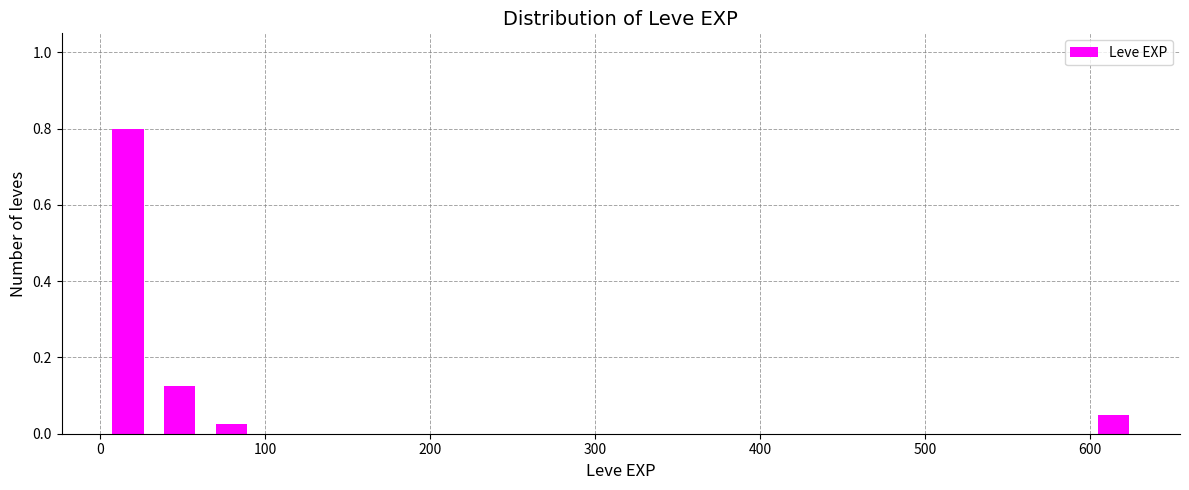

Around what value on the x-axis is the tallest bar? Give the approximate position of its centre, as read against the axis.

20